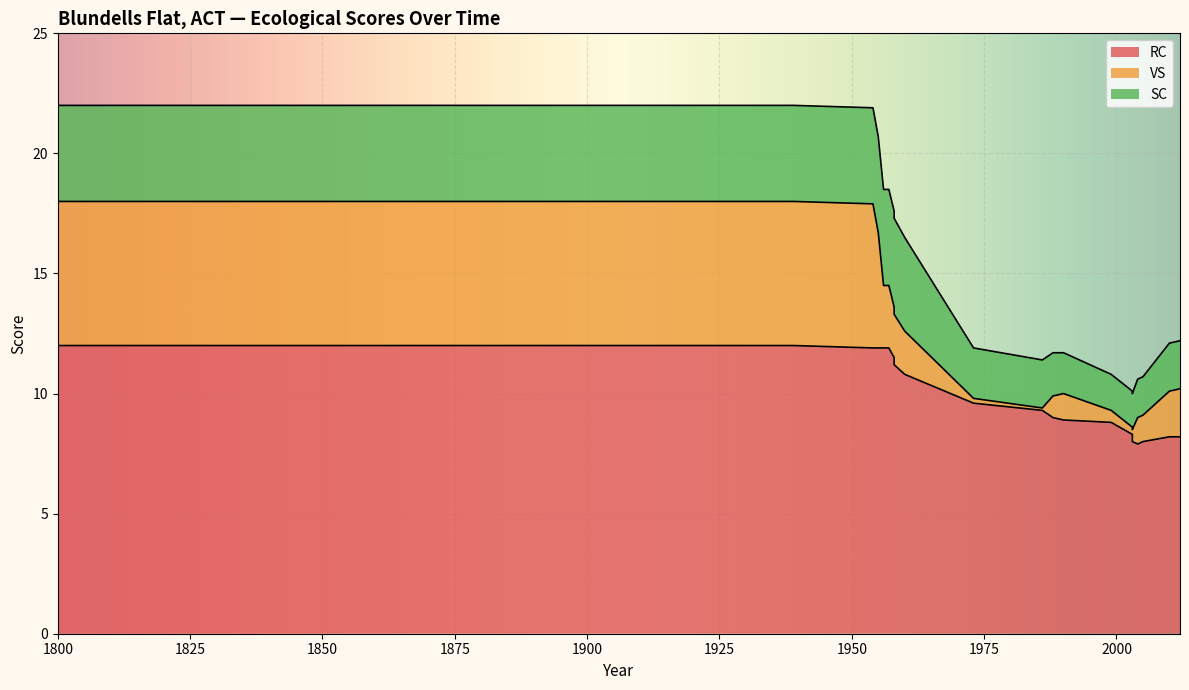

True or false: VS and RC intersect in this chart.

False